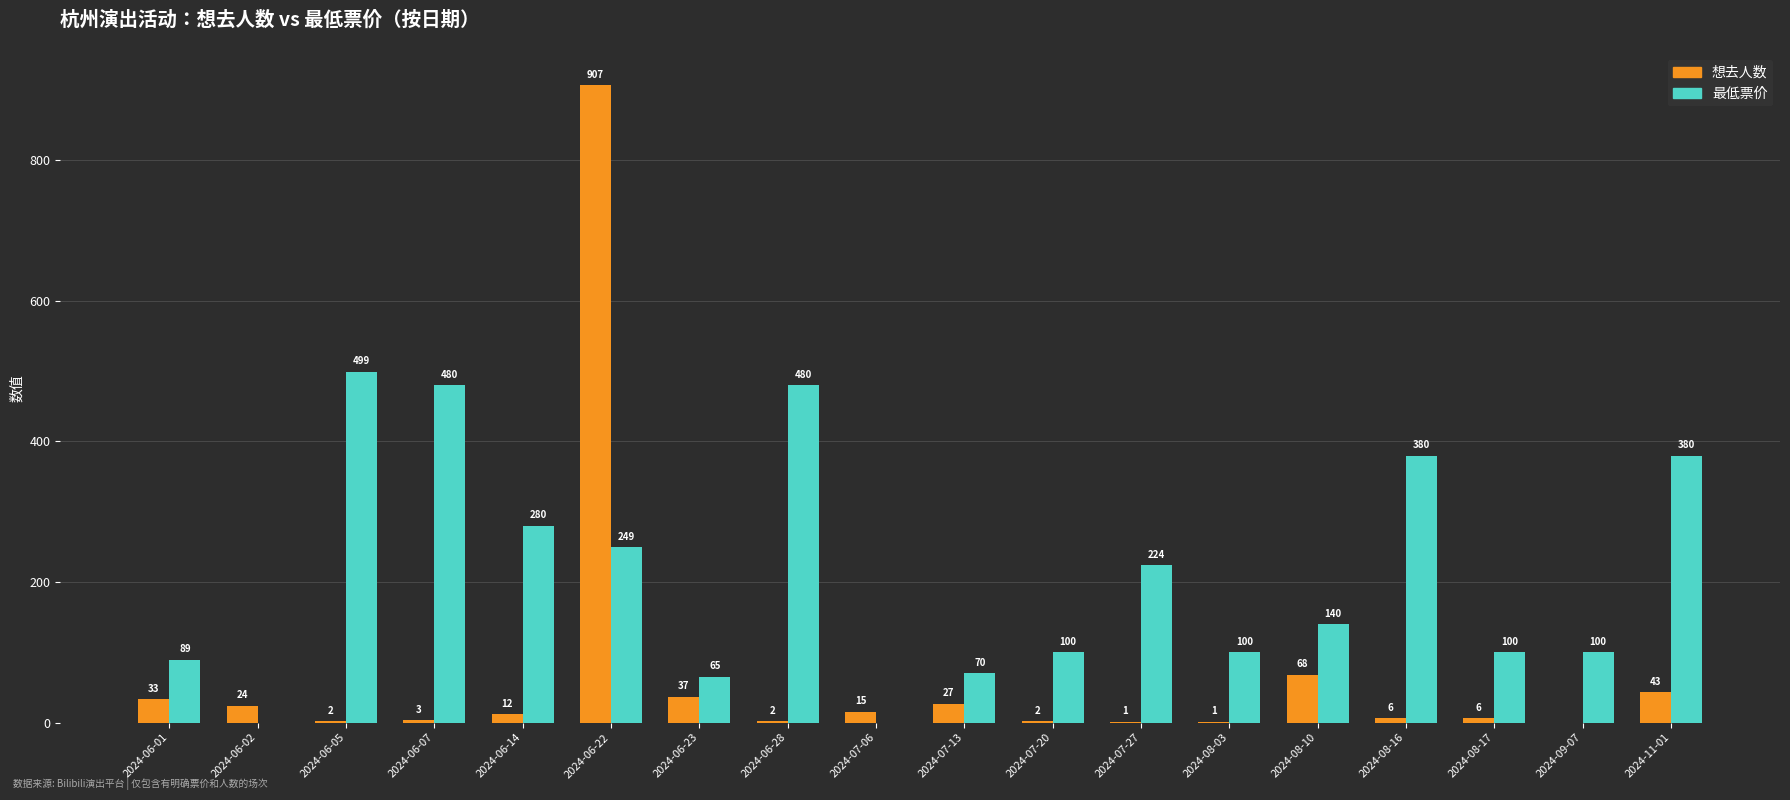

At which category is the sum across all series the highest?

2024-06-22